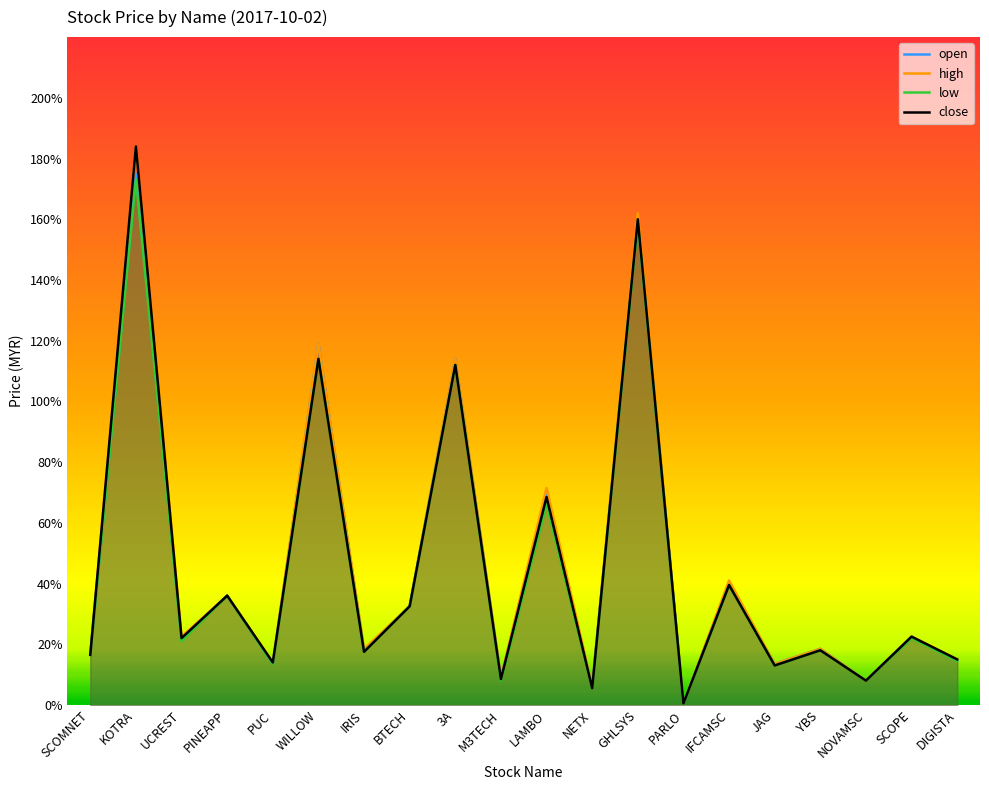

Reading left to right, what are all the values shown in this chart?

open: SCOMNET=0.2	KOTRA=1.8	UCREST=0.2	PINEAPP=0.4	PUC=0.1	WILLOW=1.2	IRIS=0.2	BTECH=0.3	3A=1.1	M3TECH=0.1	LAMBO=0.7	NETX=0.1	GHLSYS=1.6	PARLO=0.0	IFCAMSC=0.4	JAG=0.1	YBS=0.2	NOVAMSC=0.1	SCOPE=0.2	DIGISTA=0.1
high: SCOMNET=0.2	KOTRA=1.8	UCREST=0.2	PINEAPP=0.4	PUC=0.1	WILLOW=1.2	IRIS=0.2	BTECH=0.3	3A=1.1	M3TECH=0.1	LAMBO=0.7	NETX=0.1	GHLSYS=1.6	PARLO=0.0	IFCAMSC=0.4	JAG=0.1	YBS=0.2	NOVAMSC=0.1	SCOPE=0.2	DIGISTA=0.1
low: SCOMNET=0.2	KOTRA=1.7	UCREST=0.2	PINEAPP=0.4	PUC=0.1	WILLOW=1.1	IRIS=0.2	BTECH=0.3	3A=1.1	M3TECH=0.1	LAMBO=0.7	NETX=0.1	GHLSYS=1.6	PARLO=0.0	IFCAMSC=0.4	JAG=0.1	YBS=0.2	NOVAMSC=0.1	SCOPE=0.2	DIGISTA=0.1
close: SCOMNET=0.2	KOTRA=1.8	UCREST=0.2	PINEAPP=0.4	PUC=0.1	WILLOW=1.1	IRIS=0.2	BTECH=0.3	3A=1.1	M3TECH=0.1	LAMBO=0.7	NETX=0.1	GHLSYS=1.6	PARLO=0.0	IFCAMSC=0.4	JAG=0.1	YBS=0.2	NOVAMSC=0.1	SCOPE=0.2	DIGISTA=0.1